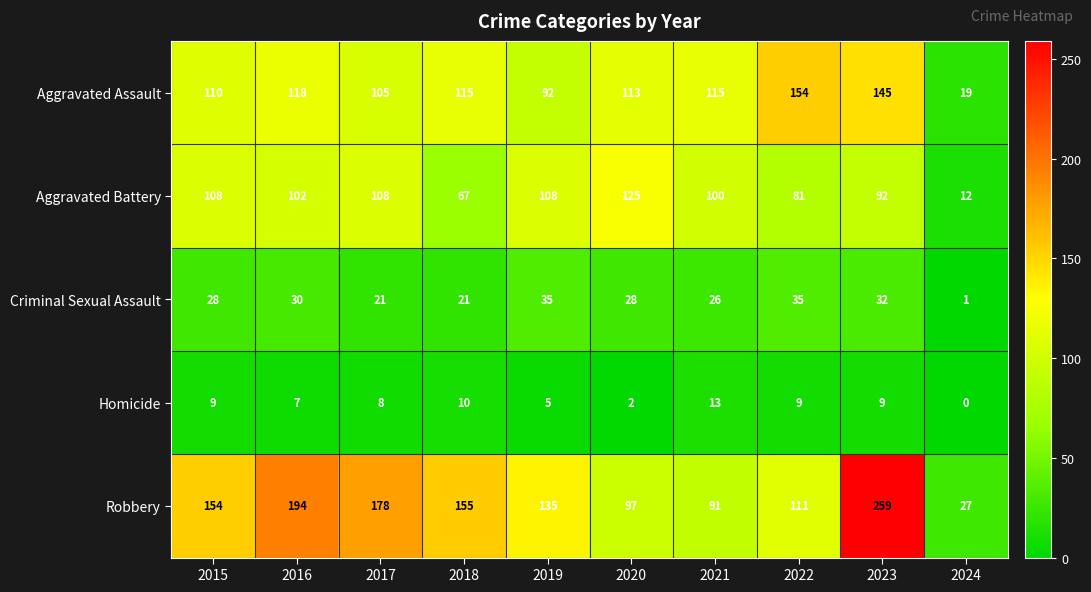

Read the Aggravated Battery value at 2017.

108